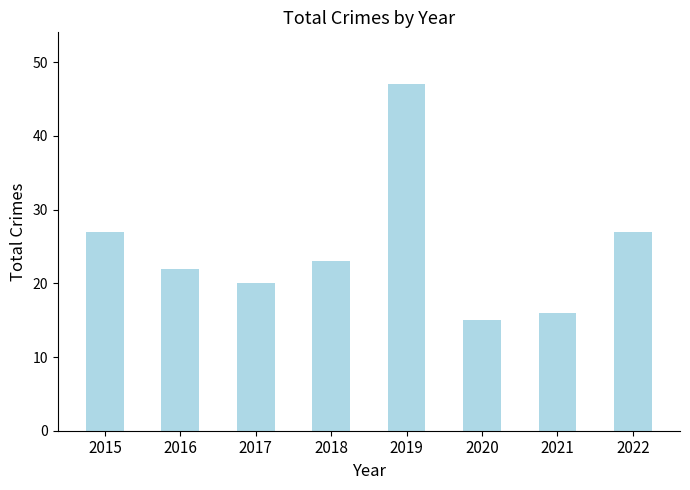

The chart shows a value of 22 at 2016. True or false?

True